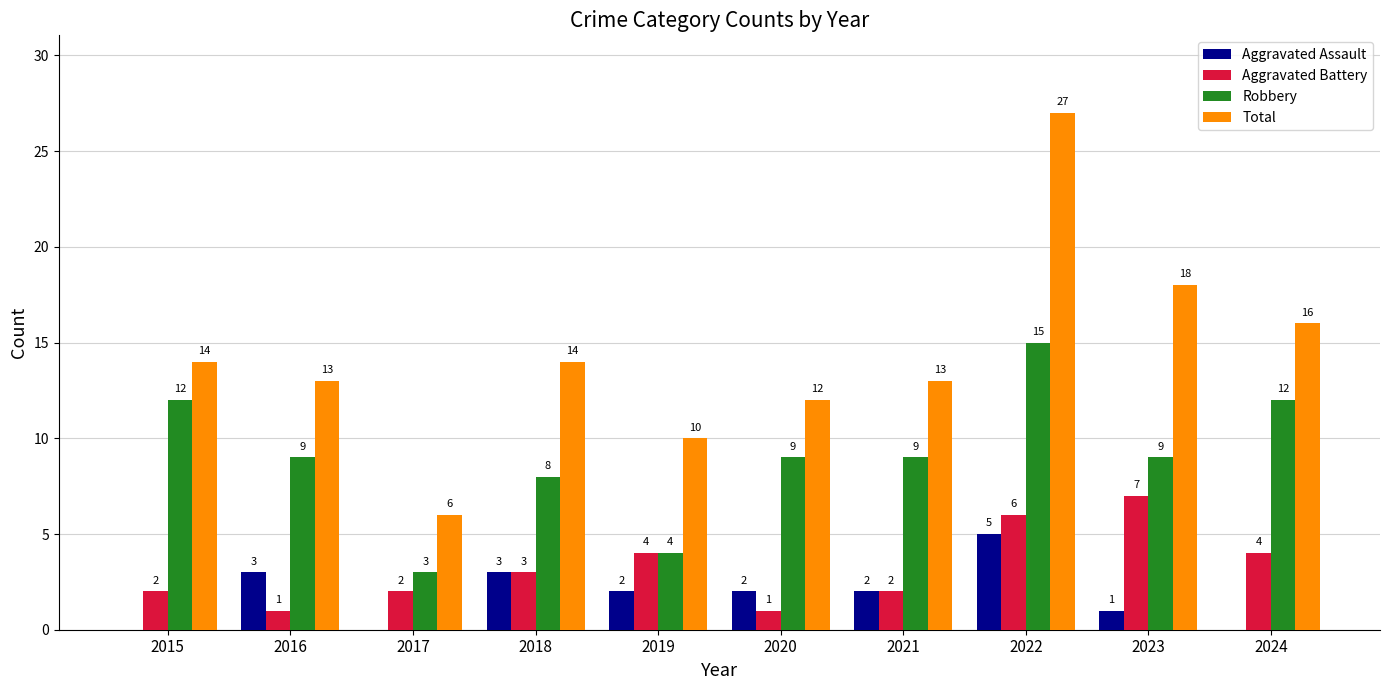

Reading right to left, extract all data points from this chart.

Aggravated Assault: 0	1	5	2	2	2	3	0	3	0
Aggravated Battery: 4	7	6	2	1	4	3	2	1	2
Robbery: 12	9	15	9	9	4	8	3	9	12
Total: 16	18	27	13	12	10	14	6	13	14